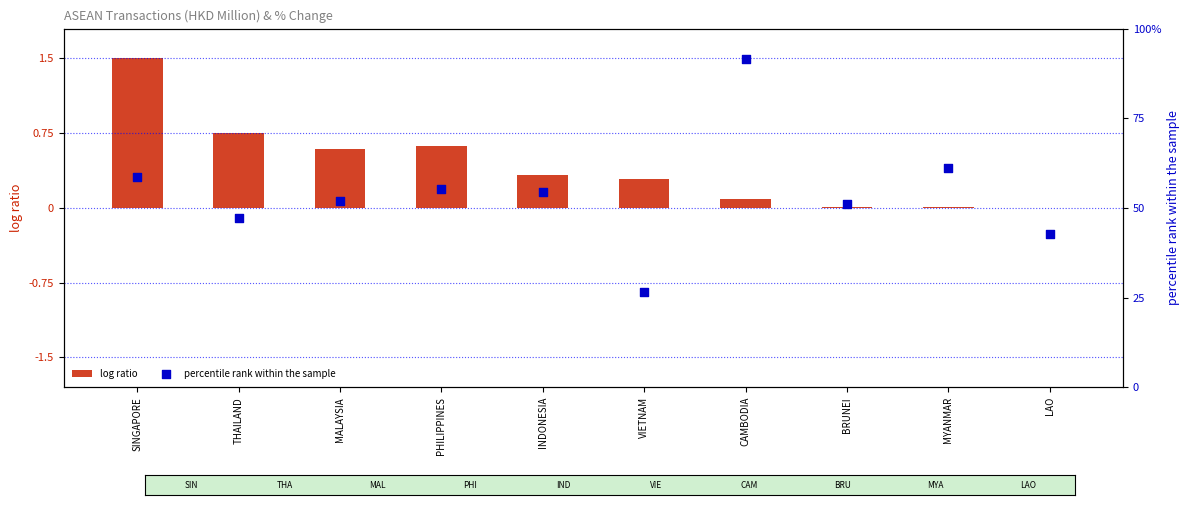

Which series has the largest Y range (max minus min)?

percentile rank within the sample